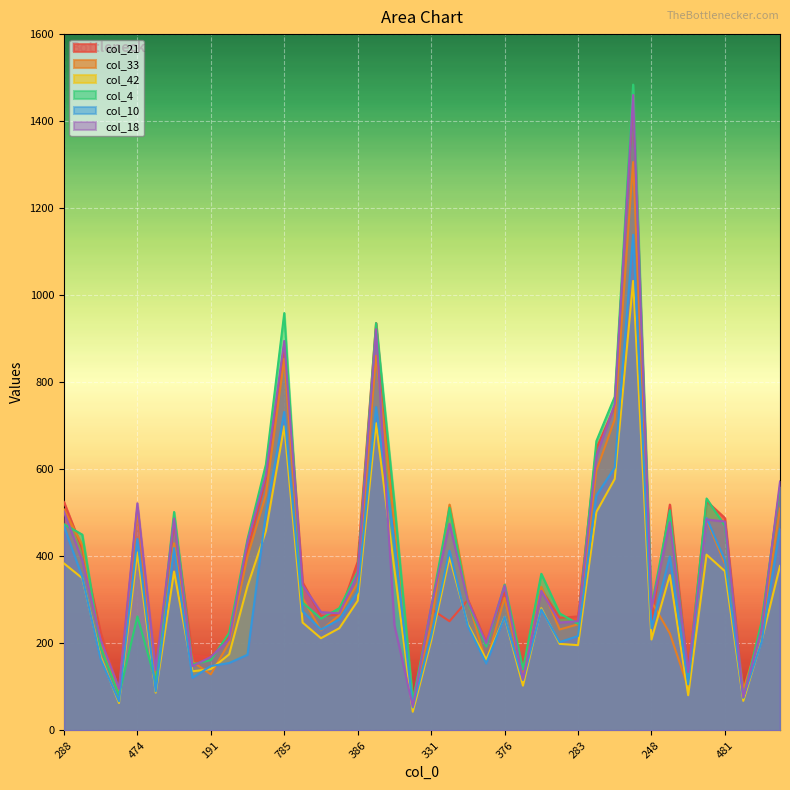

Between which two adjacent categories do col_33 and col_42 first intersect?

168 and 191